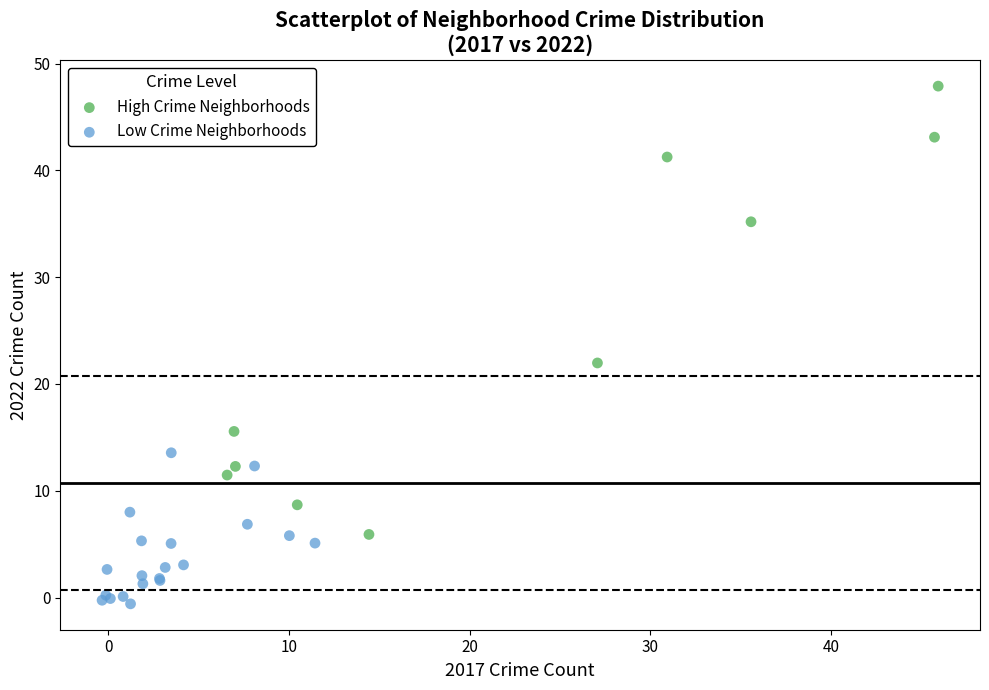

Which series contains the lowest Y value?

Low Crime Neighborhoods